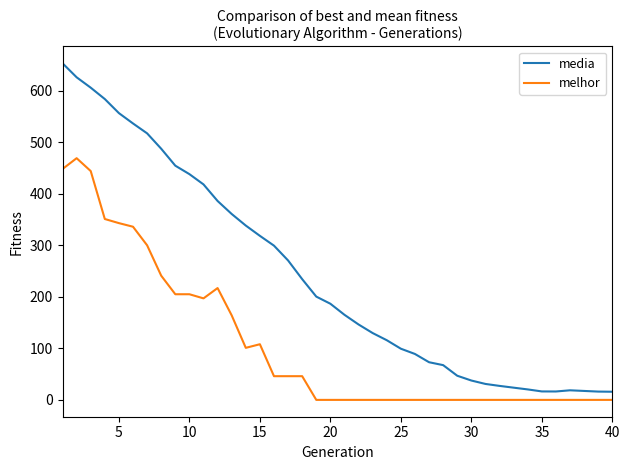

Which series has the largest total across all categories?

media